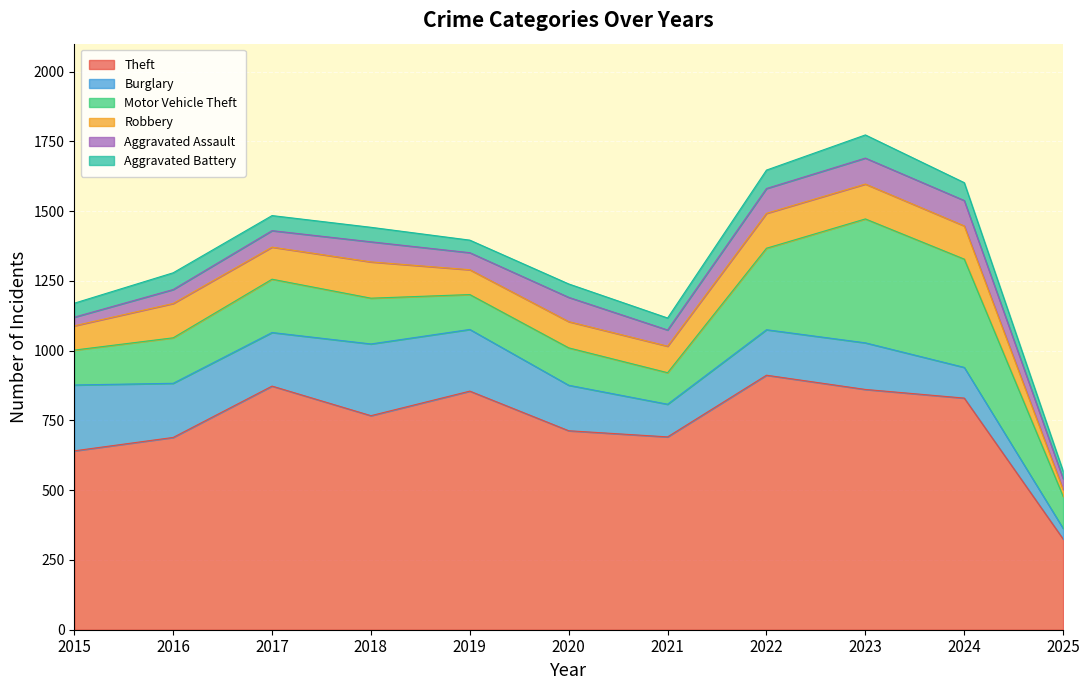

At which category is the sum across all series the highest?

2023